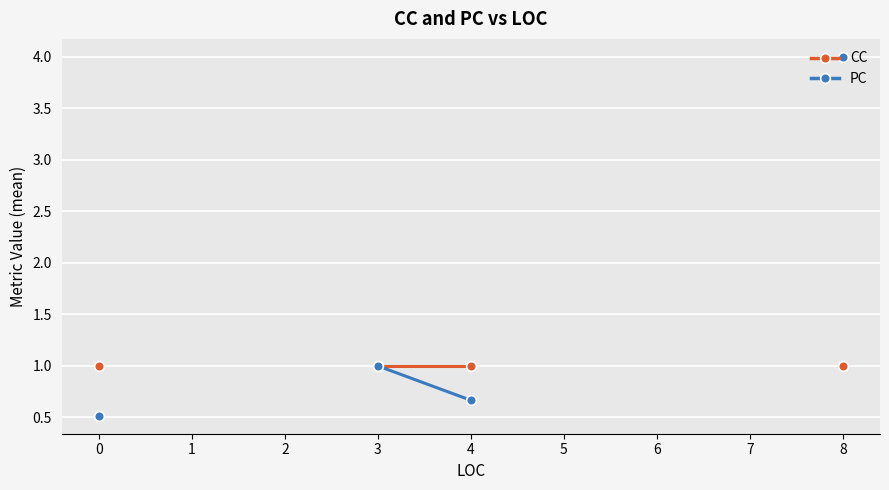

Is this an area chart (filled region under the line)?

No